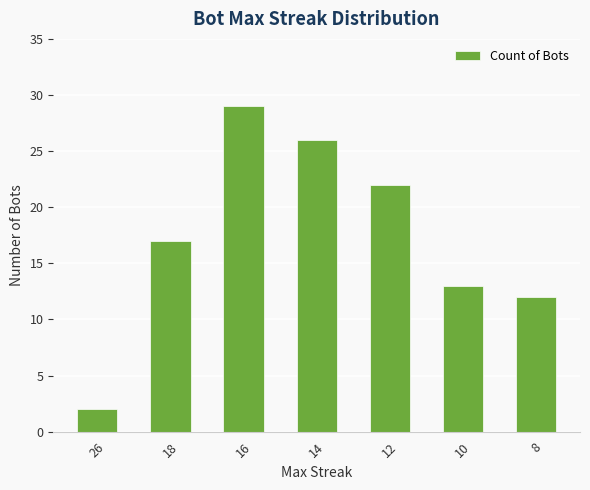

At which category does the chart reach its peak across all series?

16